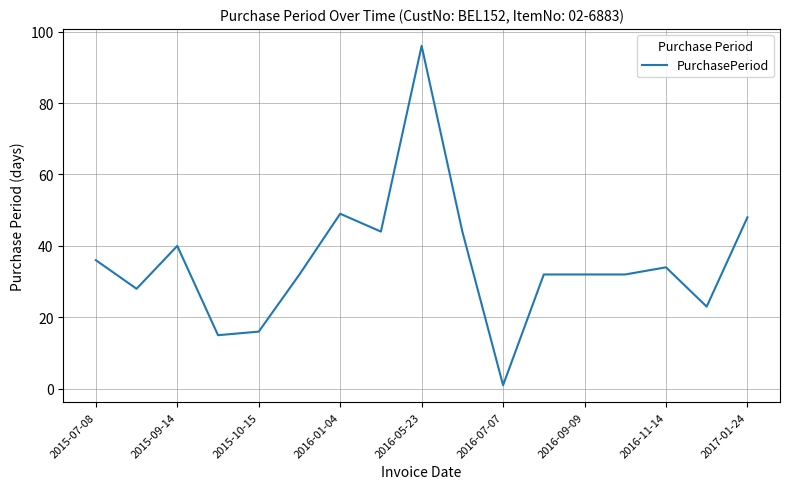

How many distinct data groups are displayed?

1